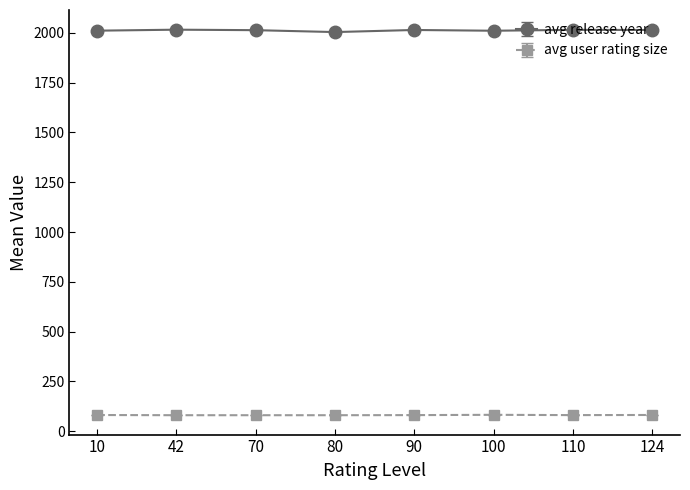

True or false: avg user rating size and avg release year intersect in this chart.

False